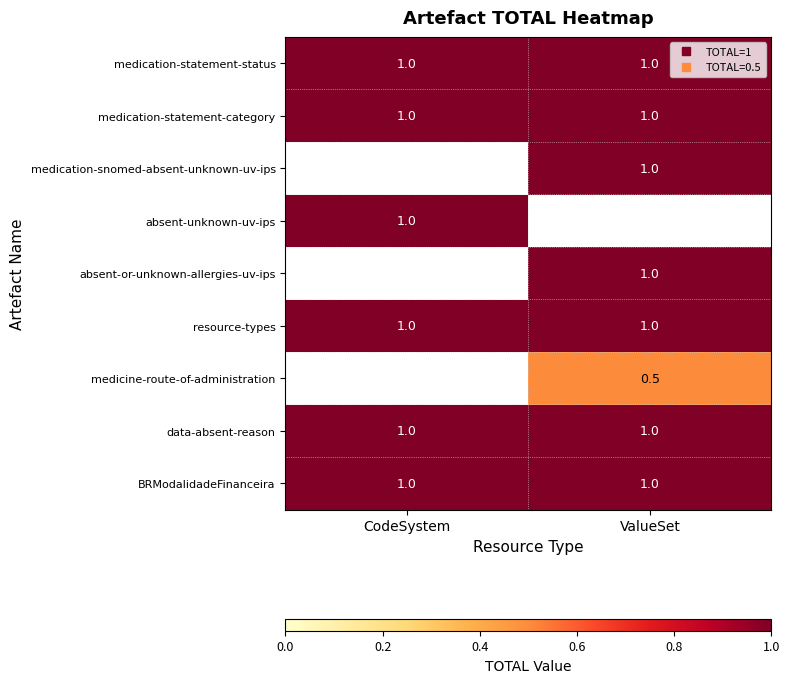

At which category does the chart reach its peak across all series?

CodeSystem